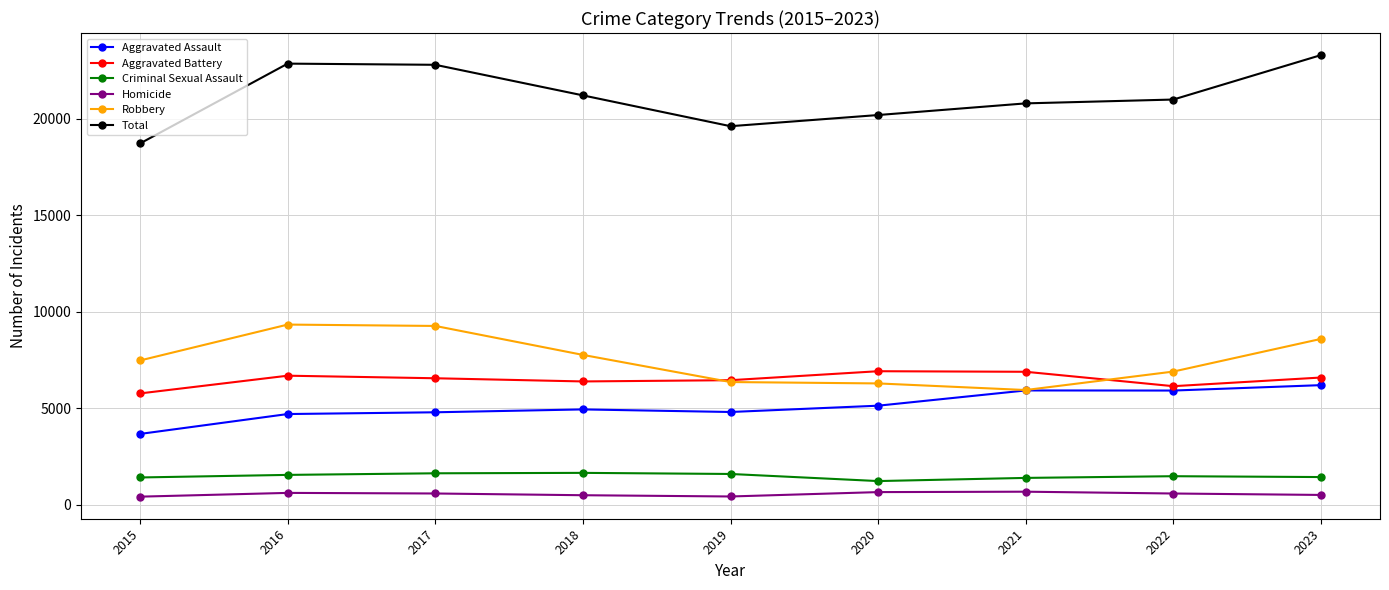

How many lines are shown in the chart?

6